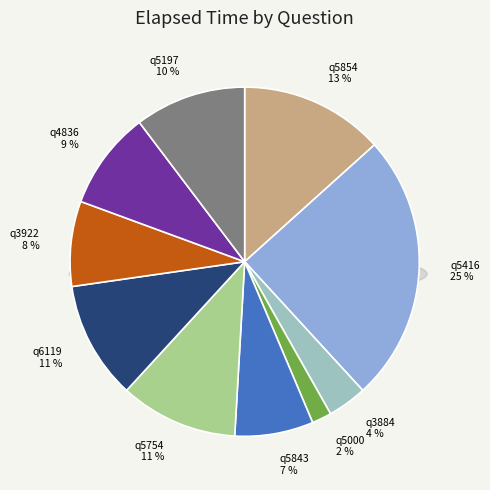

To the nearest percent, what percentage of the pie is q3922?

8%